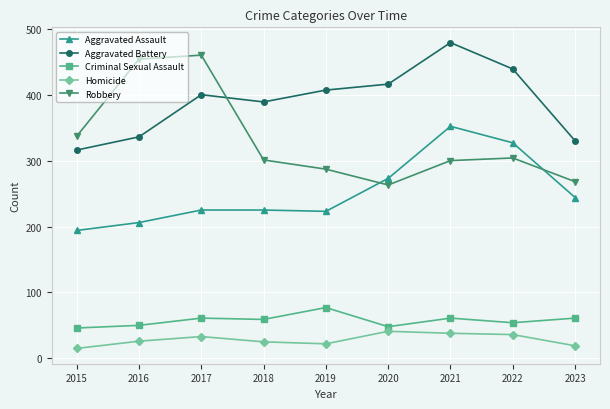

True or false: Criminal Sexual Assault has a value of 50 at 2016.

True